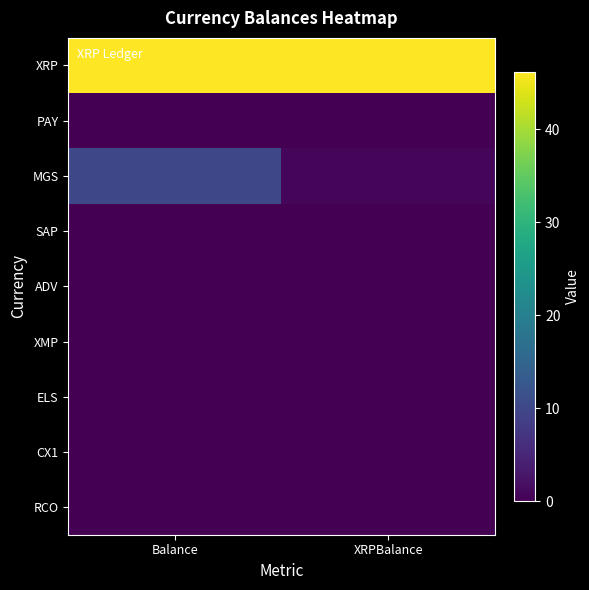

At which category is the sum across all series the highest?

Balance